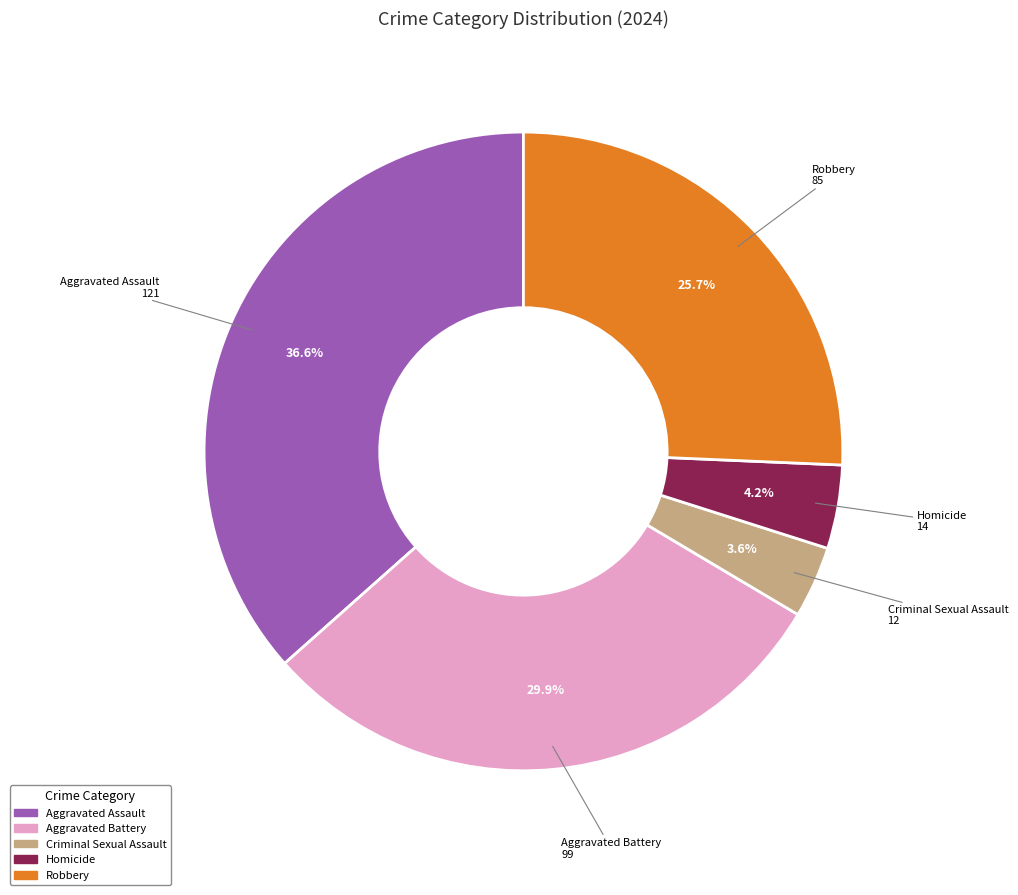

To the nearest percent, what is the combined percentage of Aggravated Assault and Aggravated Battery?

66%